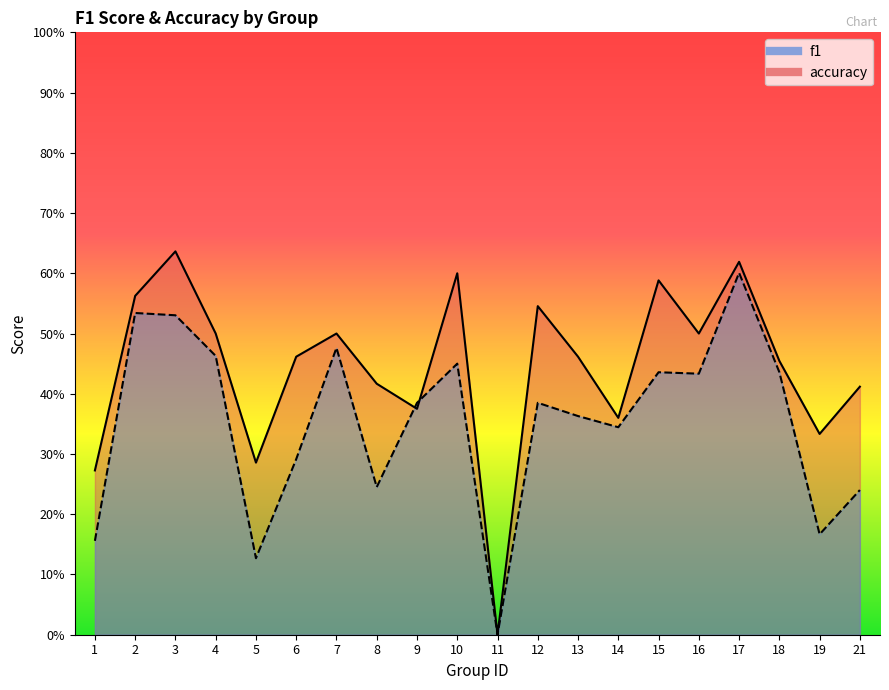

Reading left to right, transcribe all the data shown in this chart.

f1: 0.2	0.5	0.5	0.5	0.1	0.3	0.5	0.2	0.4	0.5	0.0	0.4	0.4	0.3	0.4	0.4	0.6	0.4	0.2	0.2
accuracy: 0.3	0.6	0.6	0.5	0.3	0.5	0.5	0.4	0.4	0.6	0.0	0.5	0.5	0.4	0.6	0.5	0.6	0.5	0.3	0.4